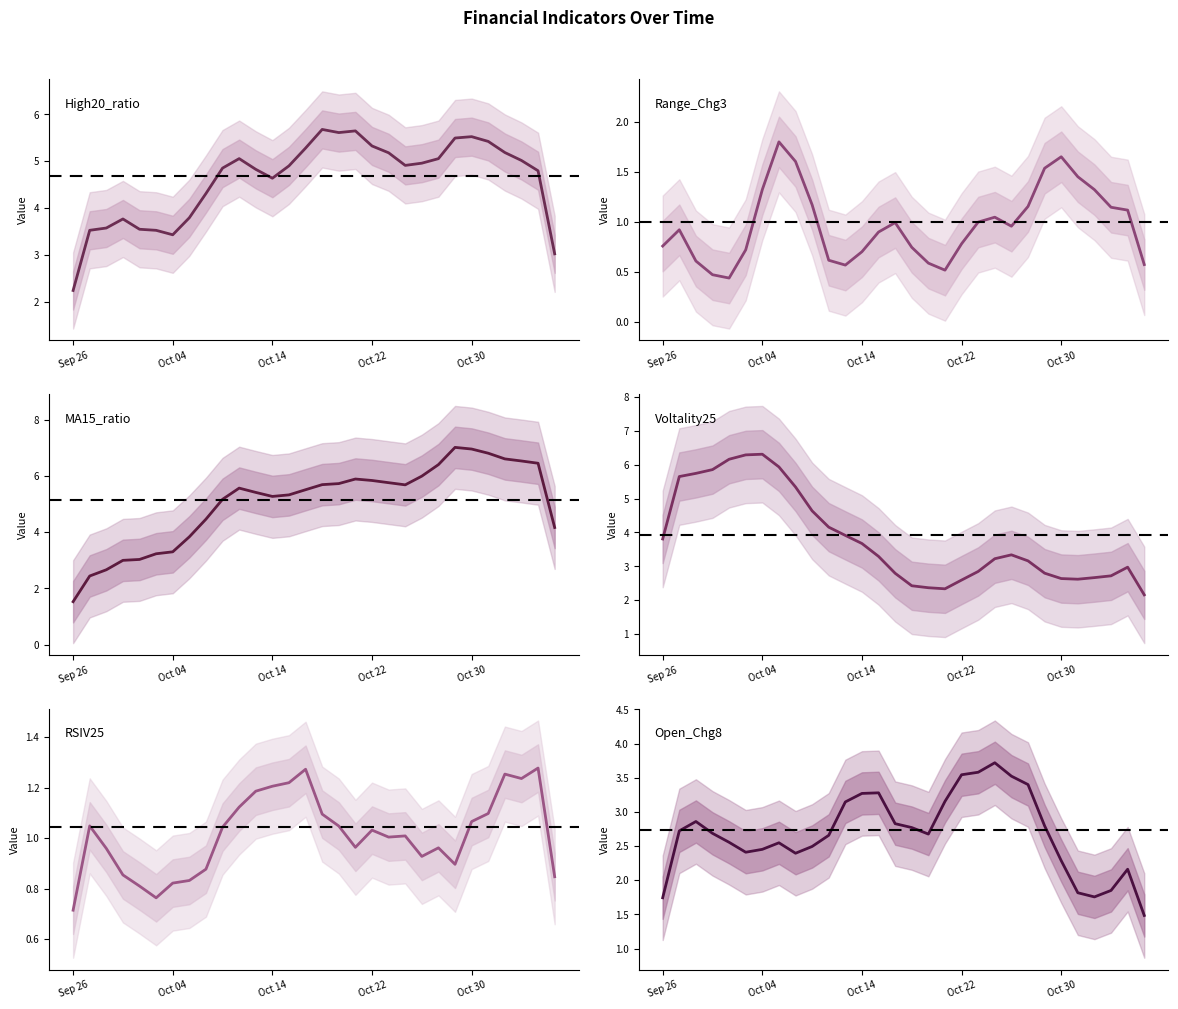

What is the average value of the MA15_ratio series?

5.0